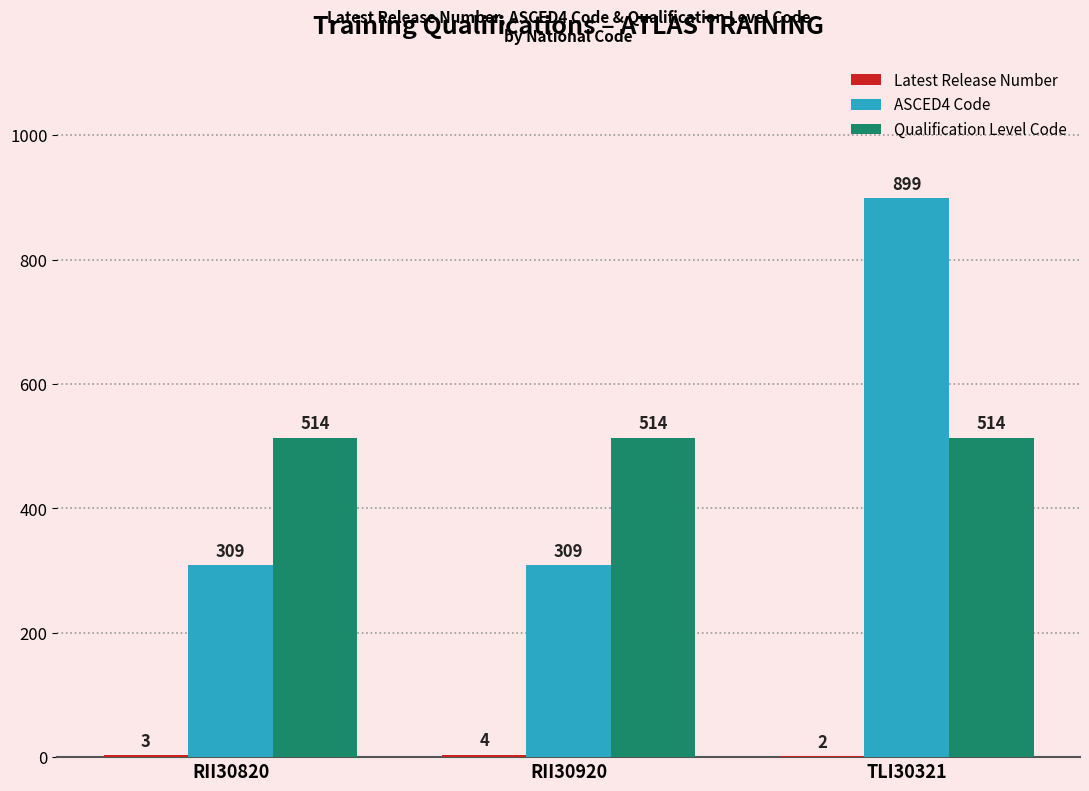

What is the highest value of the Qualification Level Code series?

514